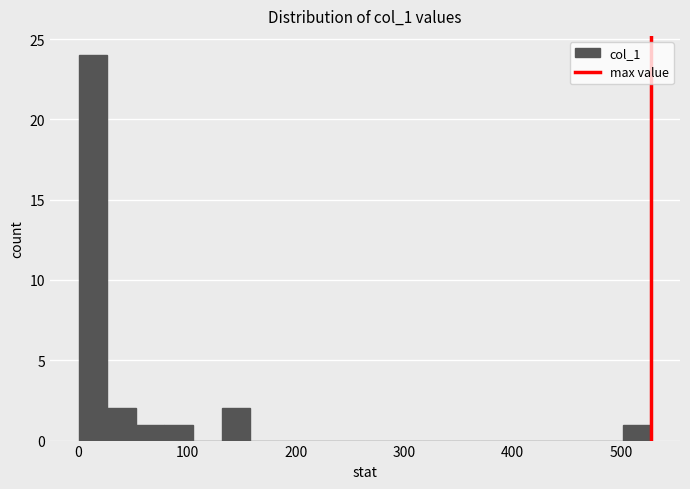

Read against the x-axis, roughly where is the centre of the tallest bar?

10